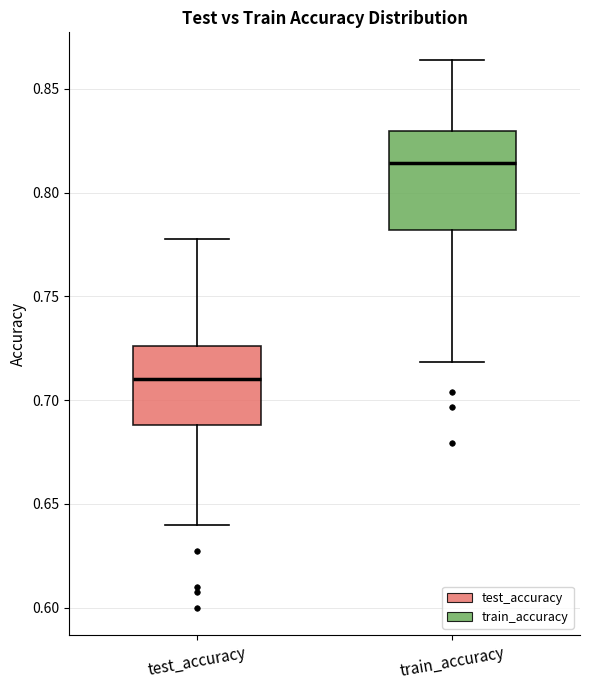

Which box's median line is the highest?

train_accuracy